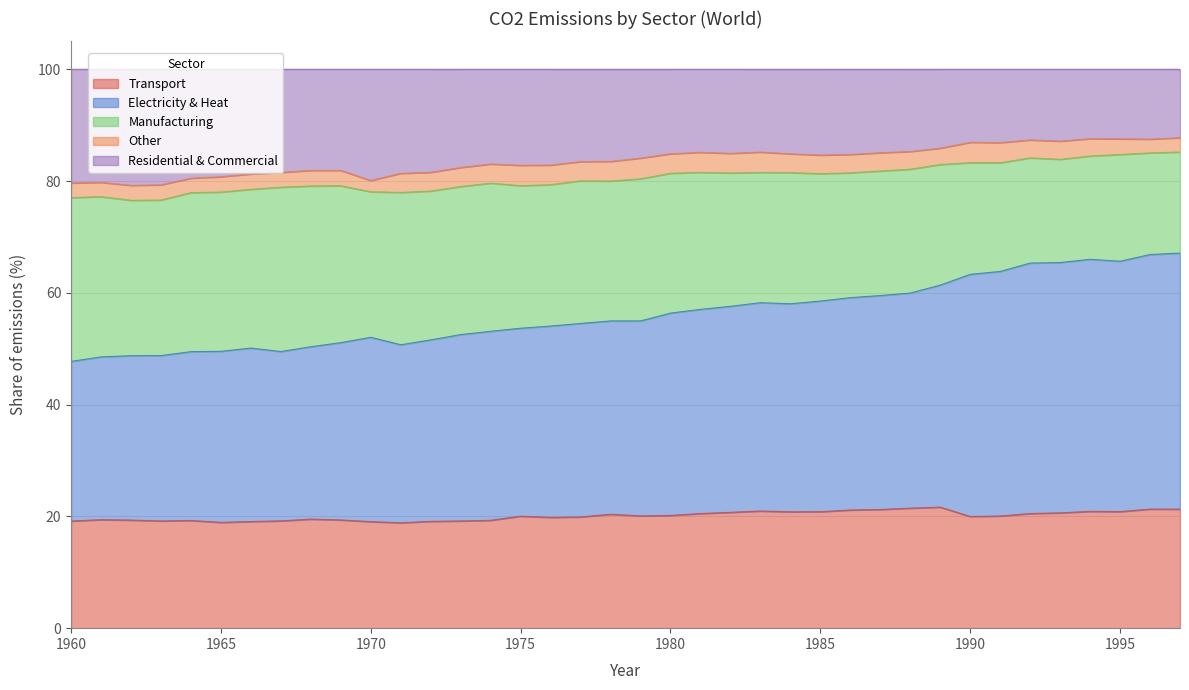

Is the value of Transport at 1988 greater than the value of Electricity & Heat at 1966?

No